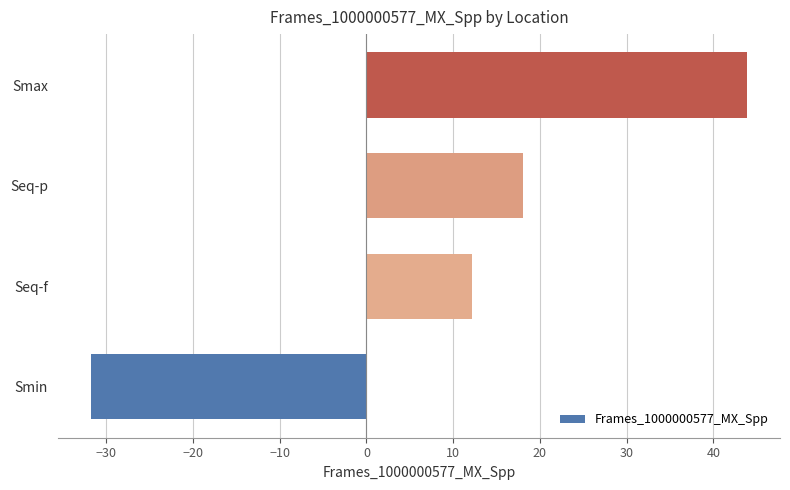

Does the chart contain stacked bars?

No